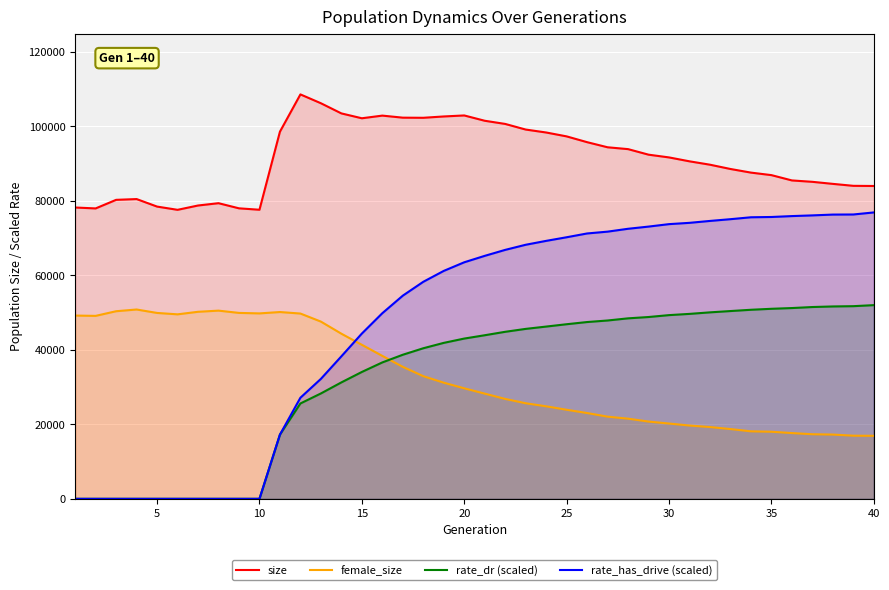

What is the maximum value shown in the chart?

108575.0